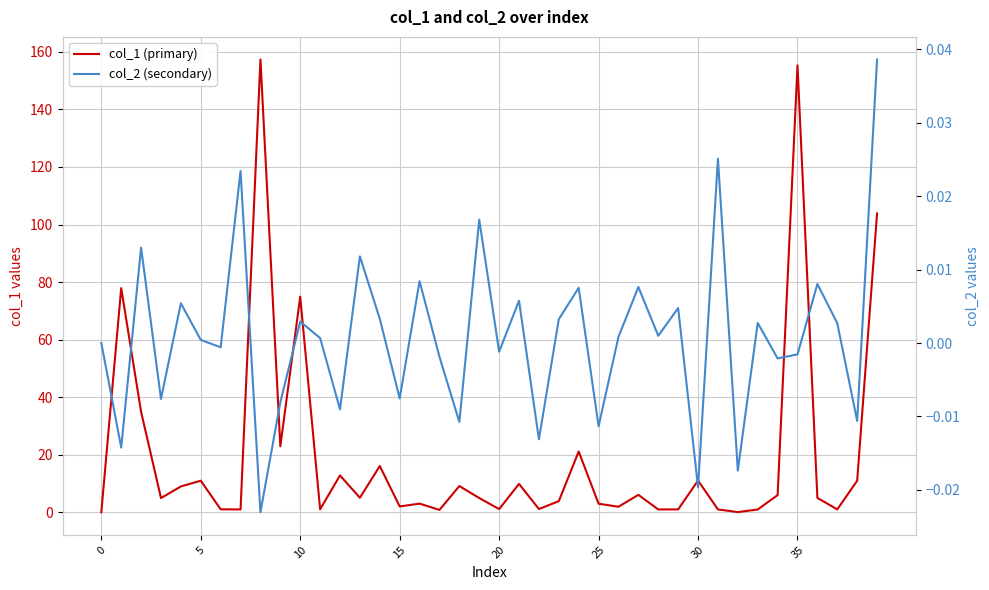

What is the sum of all col_1 (primary) values?

794.7